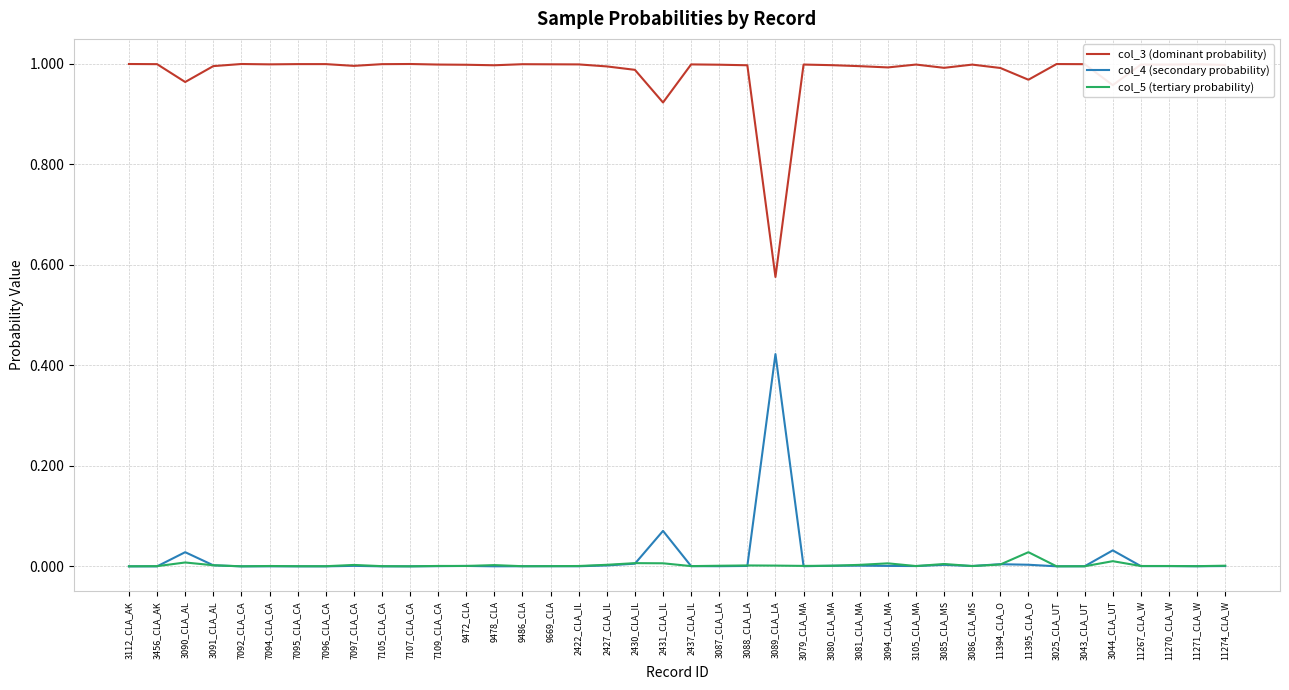

Which series has the largest total across all categories?

col_3 (dominant probability)